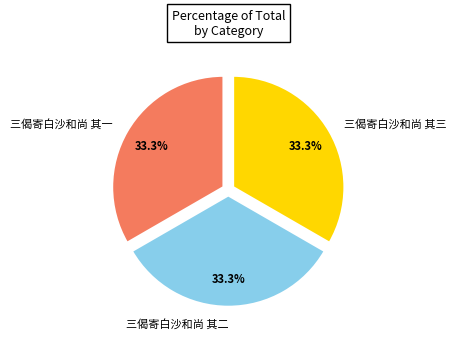

Approximately how many times larger is the value at 三偈寄白沙和尚 其一 compared to 三偈寄白沙和尚 其二?

1.0